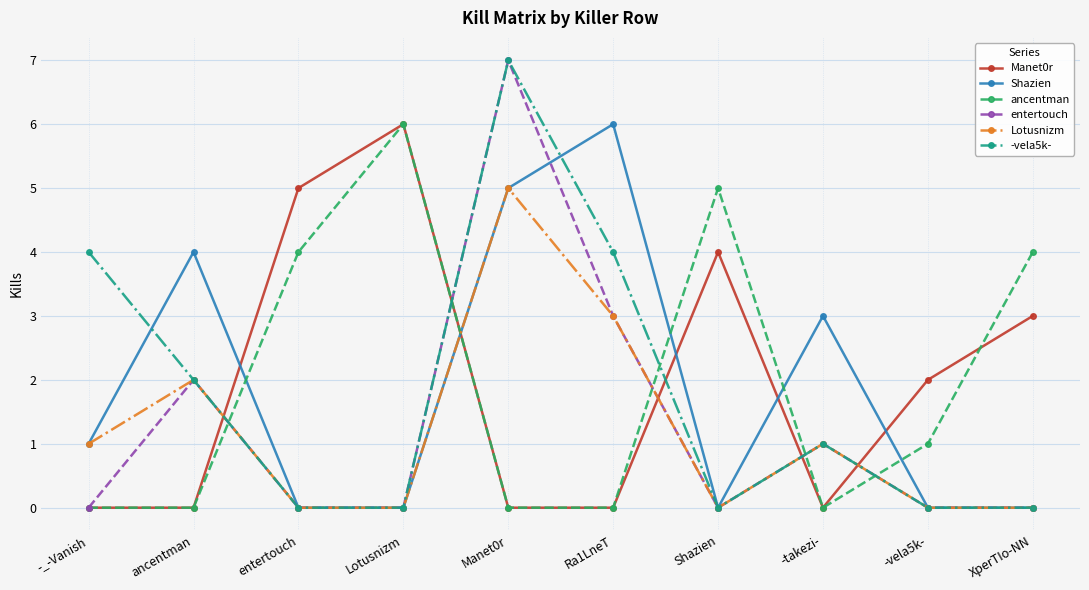

In Shazien, how many points are higher than both neighbors (excluding endpoints)?

3